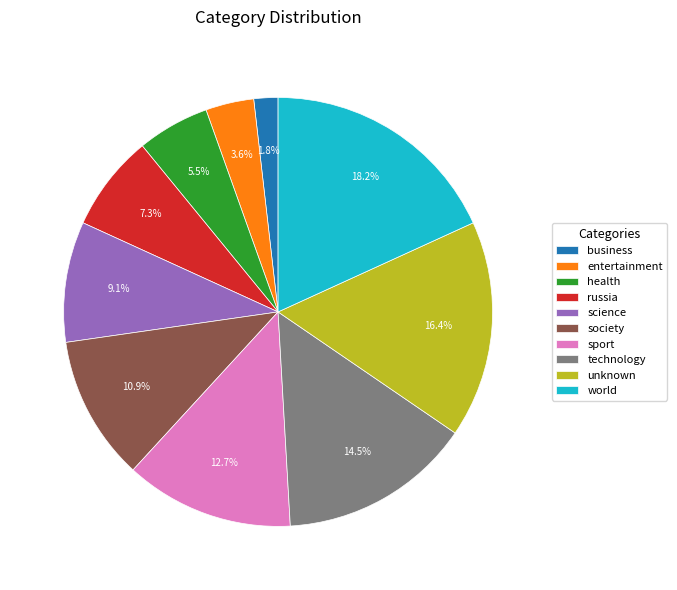

Does any single category account for the majority?

No